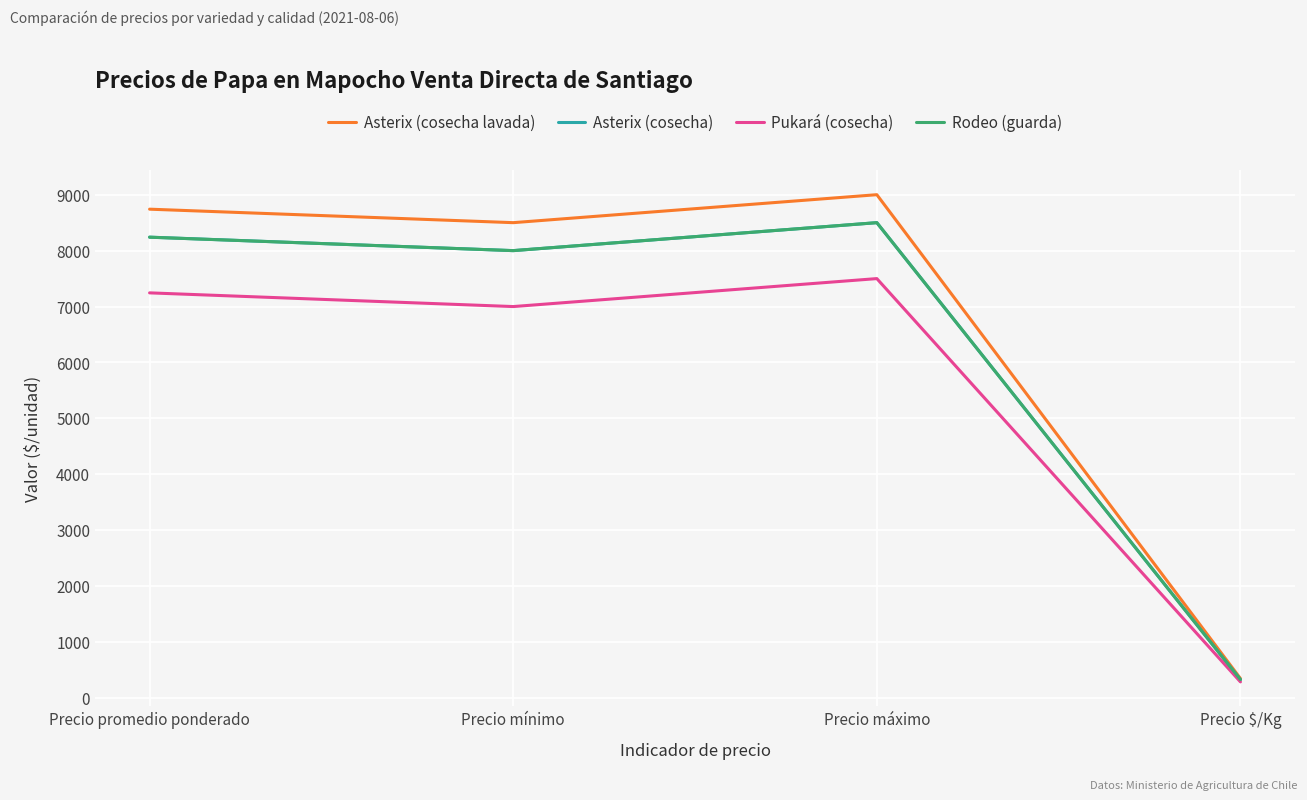

Which category has the highest value in the Pukará (cosecha) series?

Precio máximo